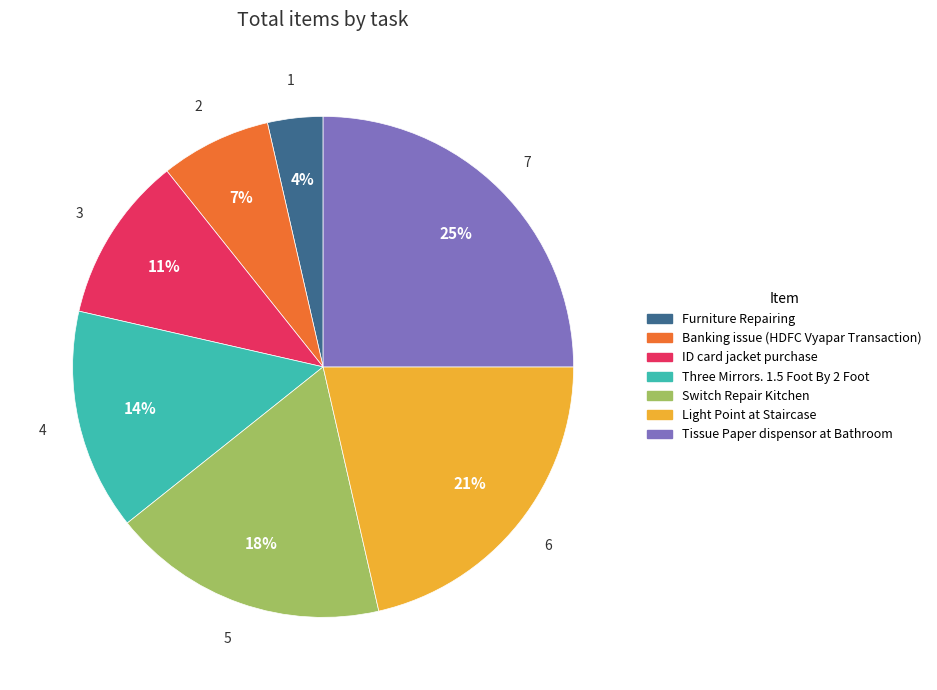

The Banking issue (HDFC Vyapar Transaction) slice represents 7% of the pie. True or false?

True